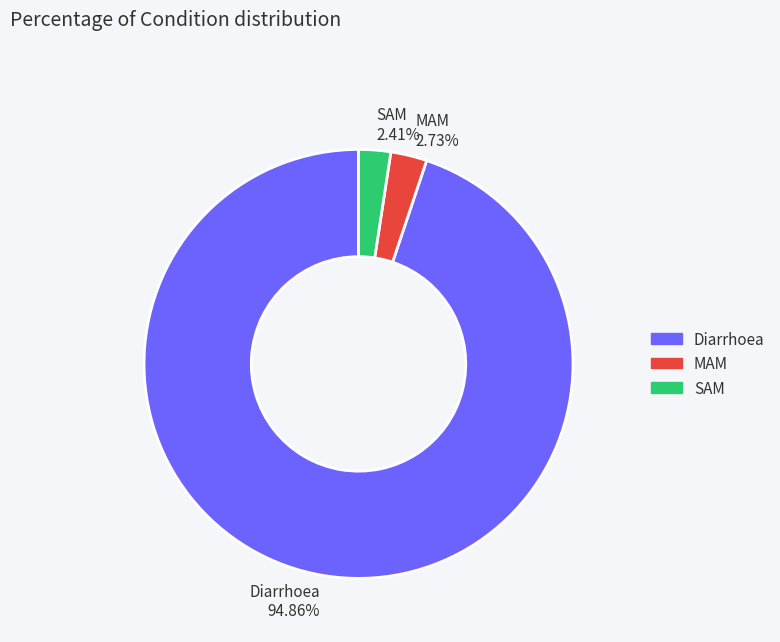

What is the total percentage of SAM and MAM?

5.1%